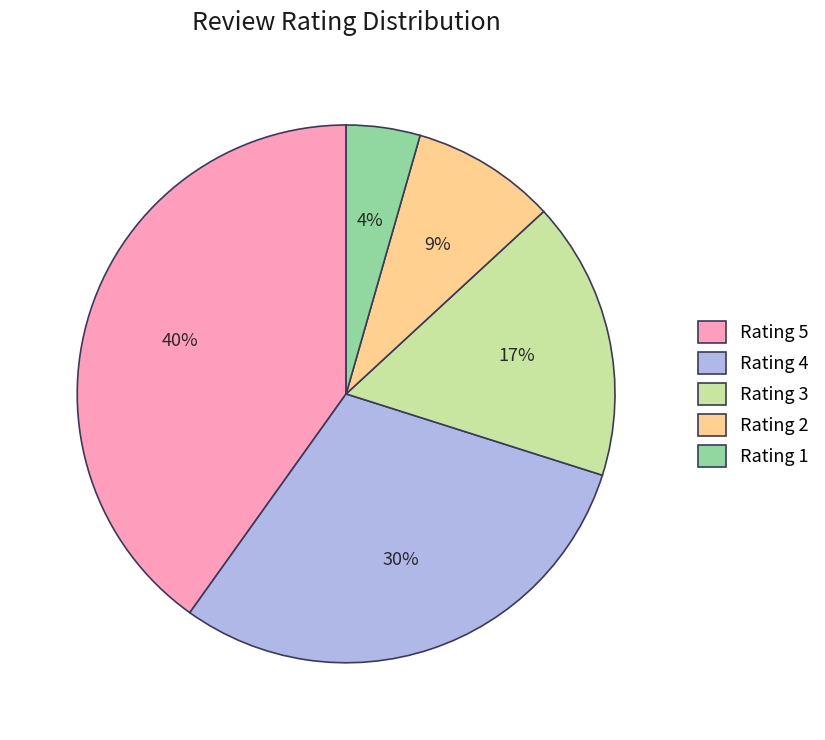

Which slice is the largest?

Rating 5